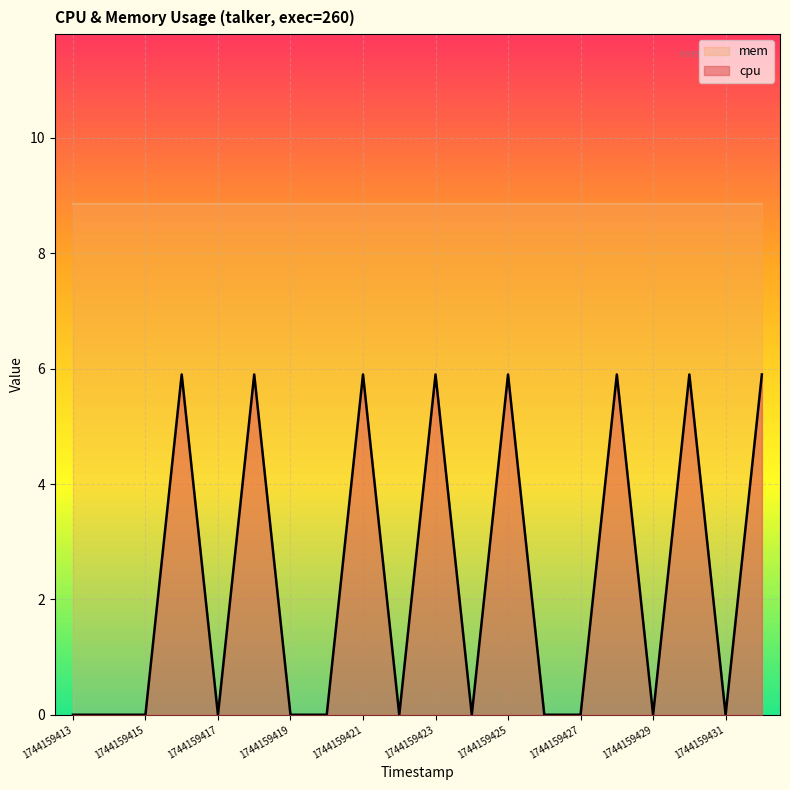

How many distinct data groups are displayed?

2